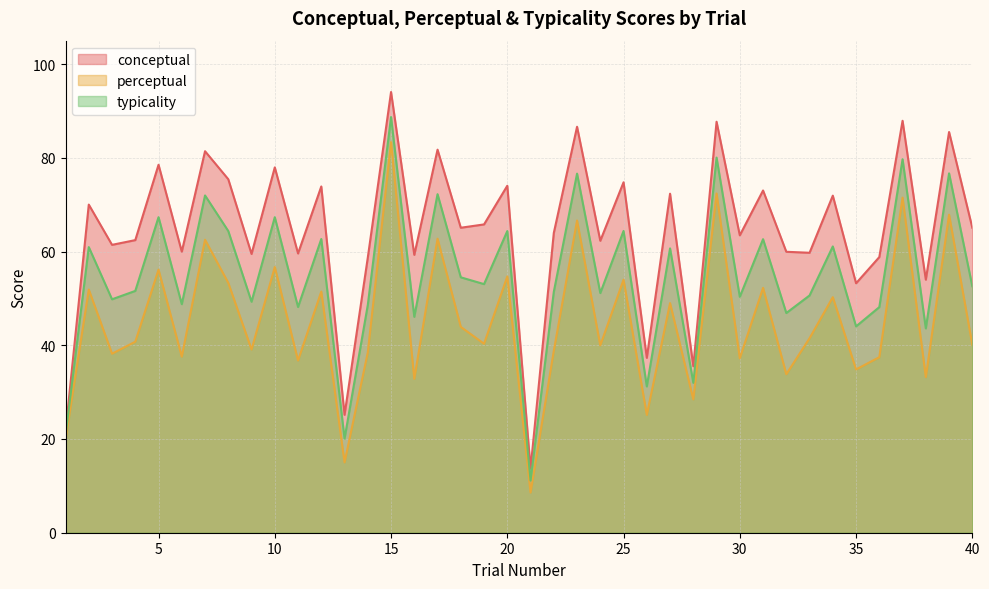

How many interior local peaks does the typicality series have?

16